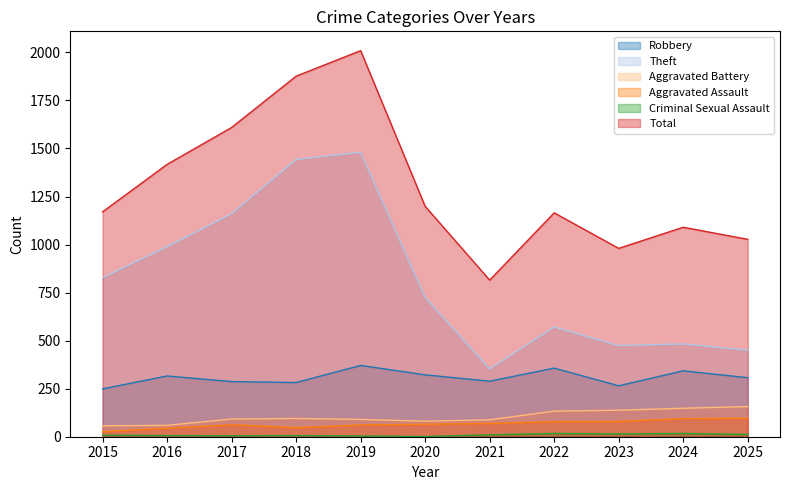

Reading left to right, what are all the values shown in this chart?

Robbery: 2015=249	2016=316	2017=287	2018=282	2019=371	2020=322	2021=289	2022=357	2023=265	2024=343	2025=307
Theft: 2015=827	2016=989	2017=1160	2018=1443	2019=1480	2020=725	2021=353	2022=571	2023=474	2024=483	2025=450
Aggravated Battery: 2015=57	2016=59	2017=92	2018=95	2019=90	2020=81	2021=88	2022=133	2023=138	2024=148	2025=157
Aggravated Assault: 2015=26	2016=44	2017=62	2018=47	2019=61	2020=65	2021=69	2022=78	2023=79	2024=94	2025=96
Criminal Sexual Assault: 2015=8	2016=6	2017=5	2018=6	2019=4	2020=1	2021=10	2022=17	2023=15	2024=17	2025=12
Total: 2015=1170	2016=1417	2017=1609	2018=1876	2019=2009	2020=1199	2021=815	2022=1165	2023=980	2024=1090	2025=1027